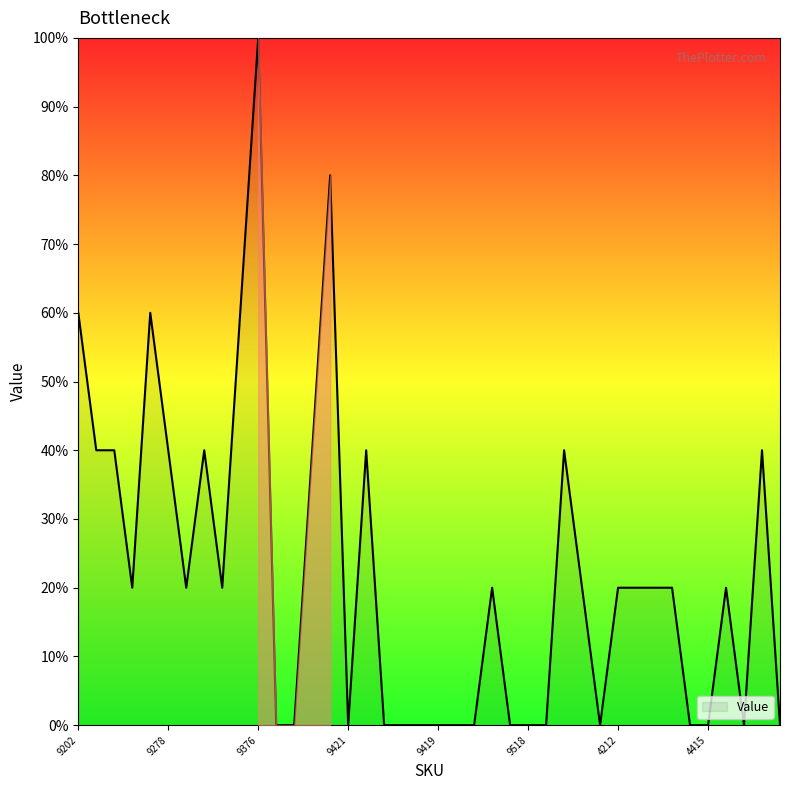

Is it true that the value at 9419 is 50?

False